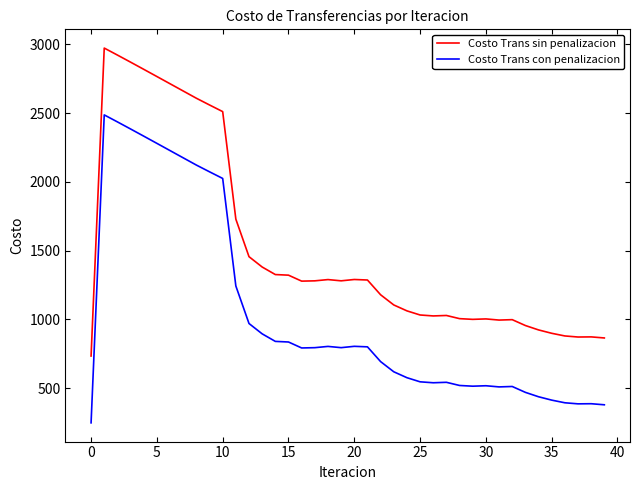

True or false: Costo Trans sin penalizacion and Costo Trans con penalizacion intersect in this chart.

False